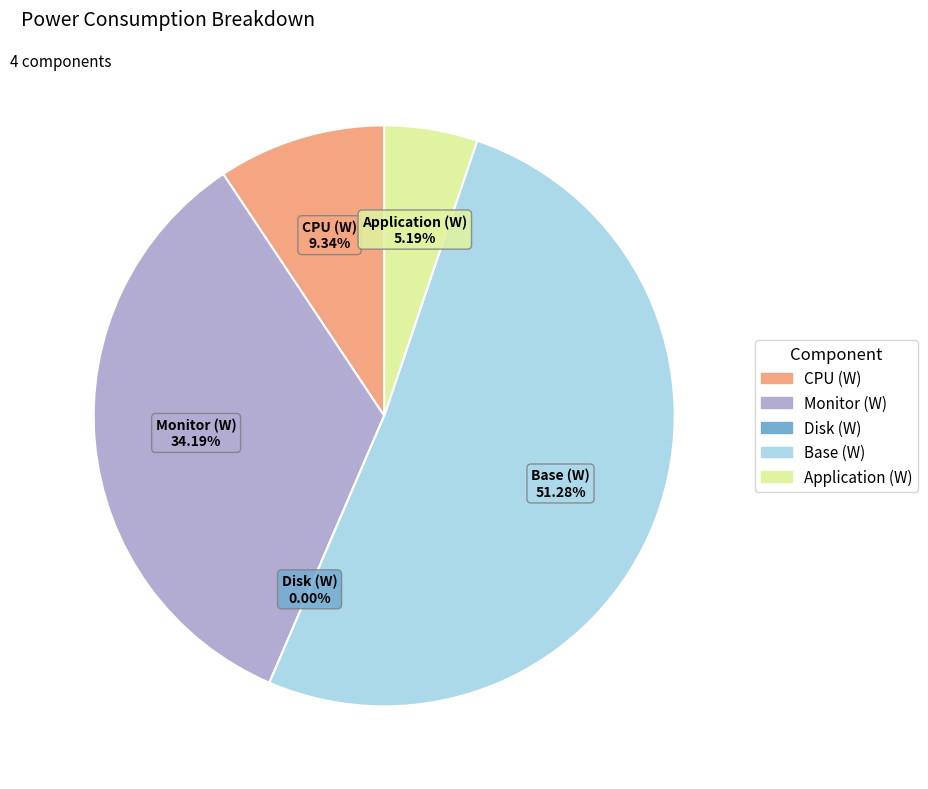

Between Monitor (W) and Application (W), which is larger?

Monitor (W)